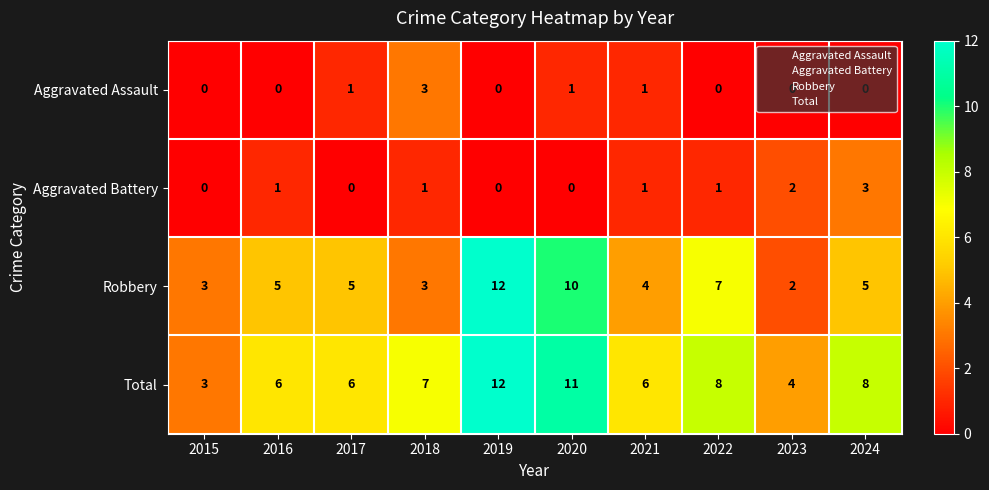

What is the difference between the highest and lowest values at 2024?

8